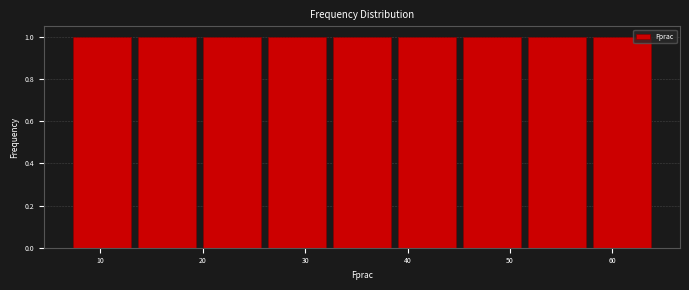

Reading left to right, transcribe this chart: for each bar, give the range it covers on the x-axis and its height. Neither the bar edges nor the heights are printed on the chart, so give them approximately, as read against the axes.

7 to 13: 1
13 to 20: 1
20 to 26: 1
26 to 32: 1
32 to 39: 1
39 to 45: 1
45 to 51: 1
51 to 58: 1
58 to 64: 1